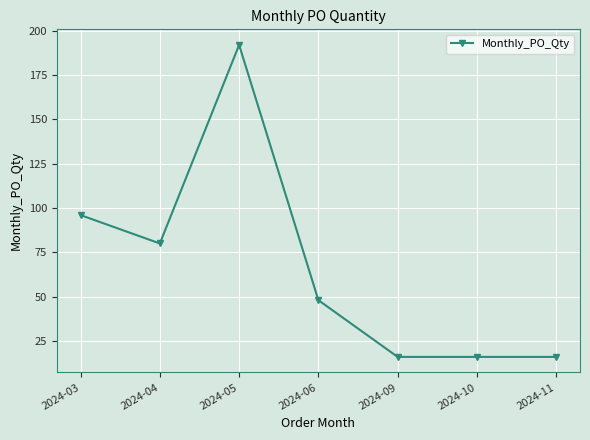

At which category does the data reach its first local valley?

2024-04